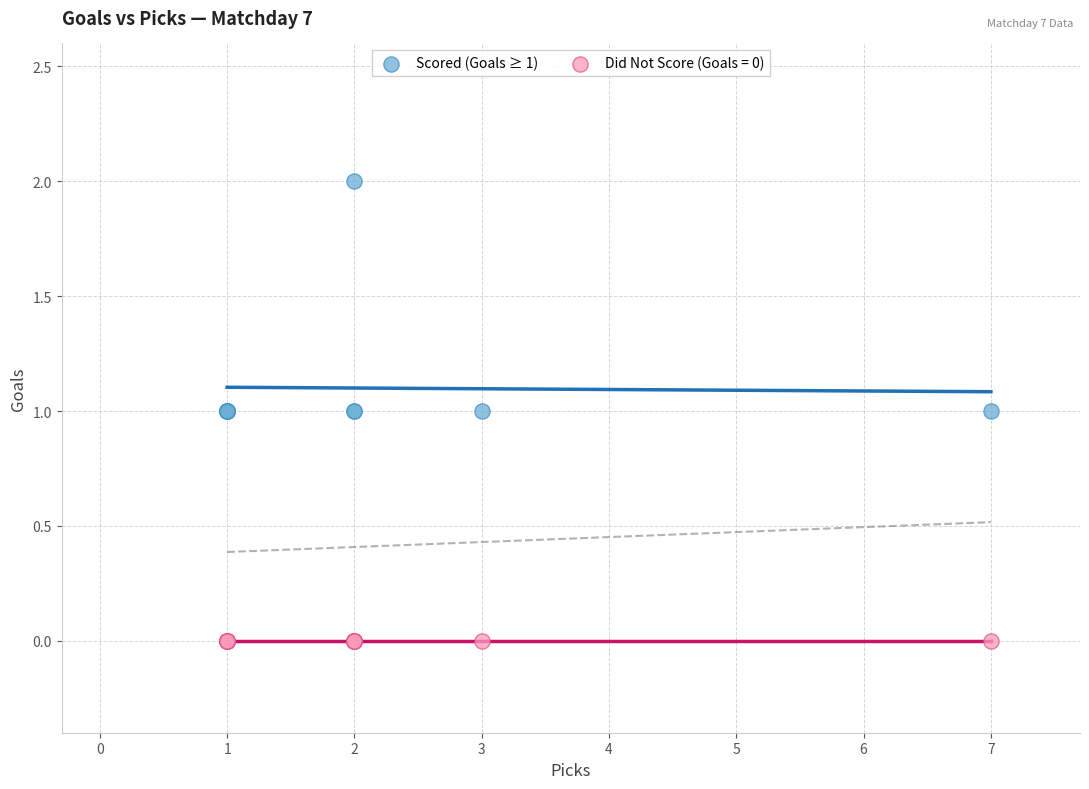

Which series contains the highest Y value?

Scored (Goals ≥ 1)